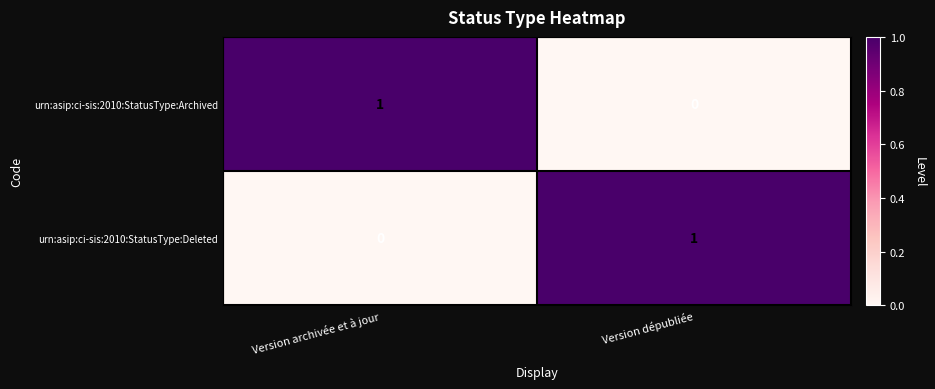

True or false: urn:asip:ci-sis:2010:StatusType:Archived has a value of 1 at Version archivée et à jour.

True